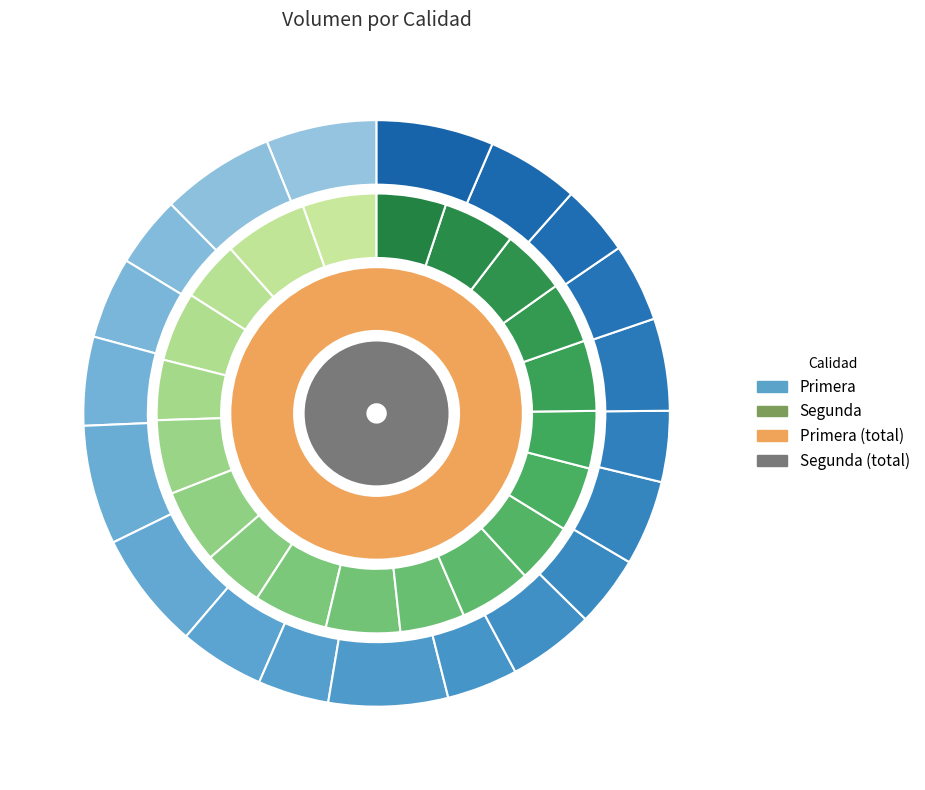

Is there any slice that represents more than half of the pie?

No